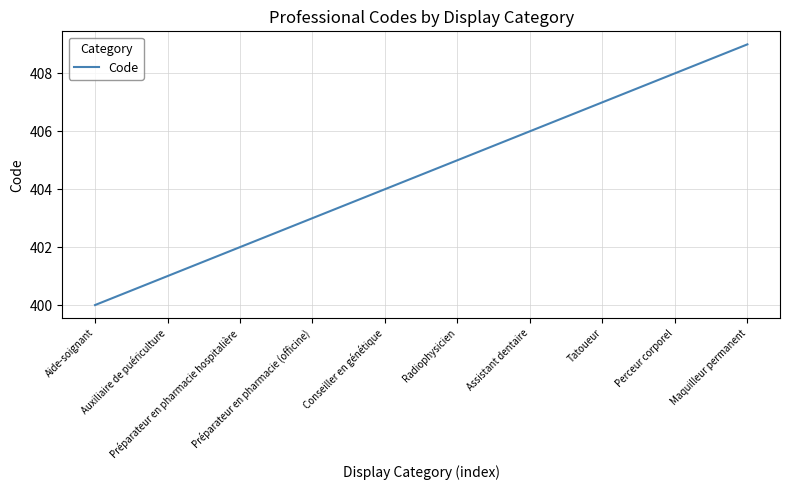

Reading left to right, transcribe all the data shown in this chart.

Aide-soignant=400	Auxiliaire de puériculture=401	Préparateur en pharmacie hospitalière=402	Préparateur en pharmacie (officine)=403	Conseiller en génétique=404	Radiophysicien=405	Assistant dentaire=406	Tatoueur=407	Perceur corporel=408	Maquilleur permanent=409